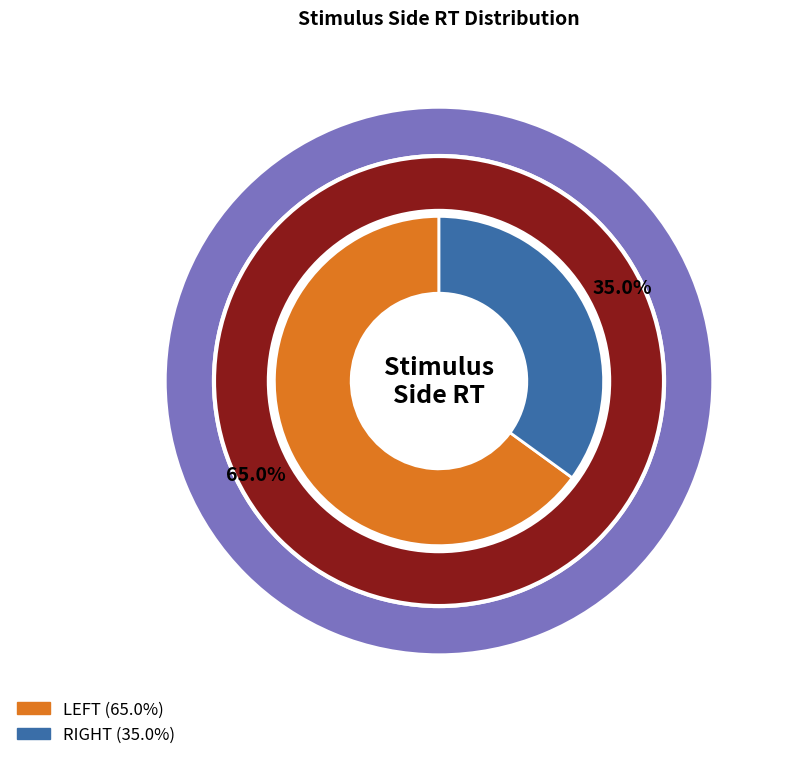

What is the largest slice in the pie chart?

LEFT